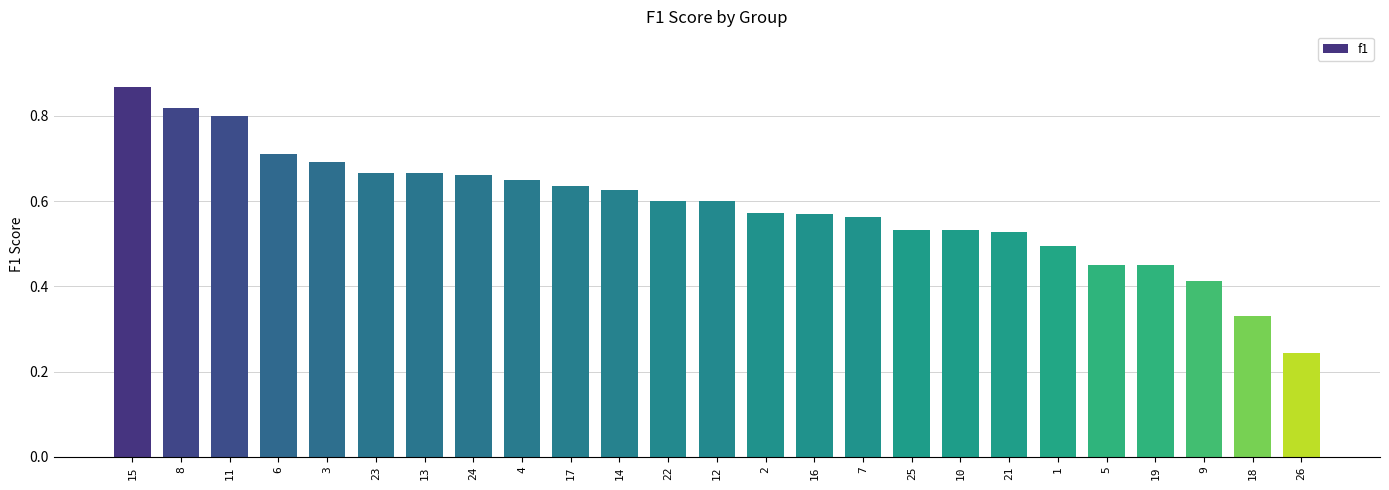

Where is the data nearest to the value 0?

26